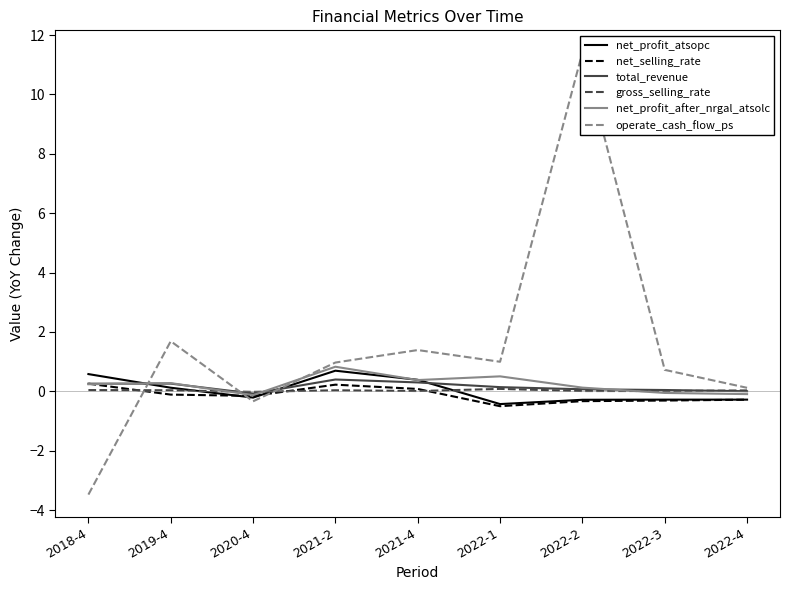

What is the sum of the net_profit_atsopc values at 2020-4 and 2021-4?

0.2